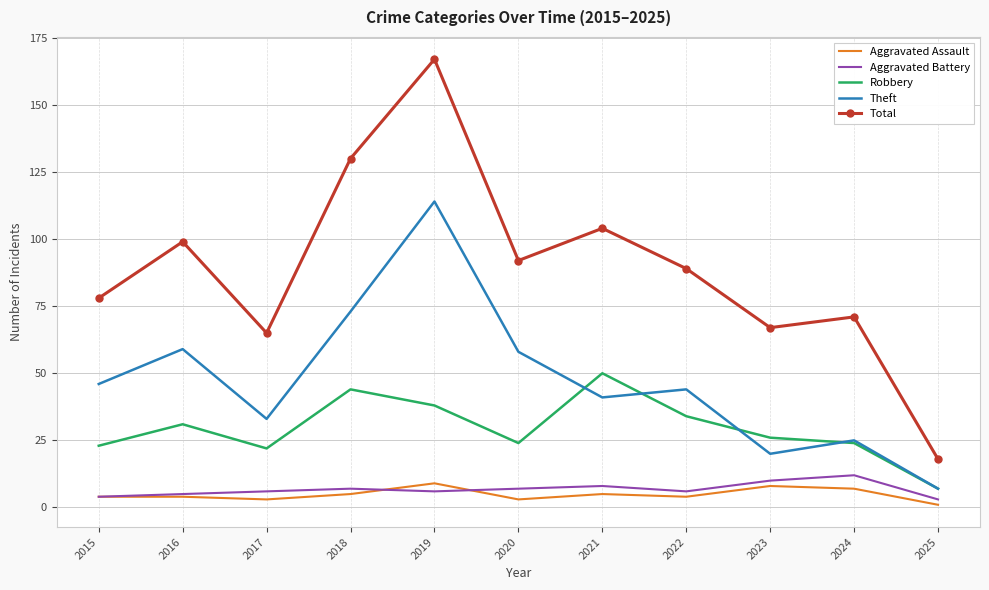

Reading right to left, what are all the values shown in this chart?

Aggravated Assault: 2025=1	2024=7	2023=8	2022=4	2021=5	2020=3	2019=9	2018=5	2017=3	2016=4	2015=4
Aggravated Battery: 2025=3	2024=12	2023=10	2022=6	2021=8	2020=7	2019=6	2018=7	2017=6	2016=5	2015=4
Robbery: 2025=7	2024=24	2023=26	2022=34	2021=50	2020=24	2019=38	2018=44	2017=22	2016=31	2015=23
Theft: 2025=7	2024=25	2023=20	2022=44	2021=41	2020=58	2019=114	2018=73	2017=33	2016=59	2015=46
Total: 2025=18	2024=71	2023=67	2022=89	2021=104	2020=92	2019=167	2018=130	2017=65	2016=99	2015=78